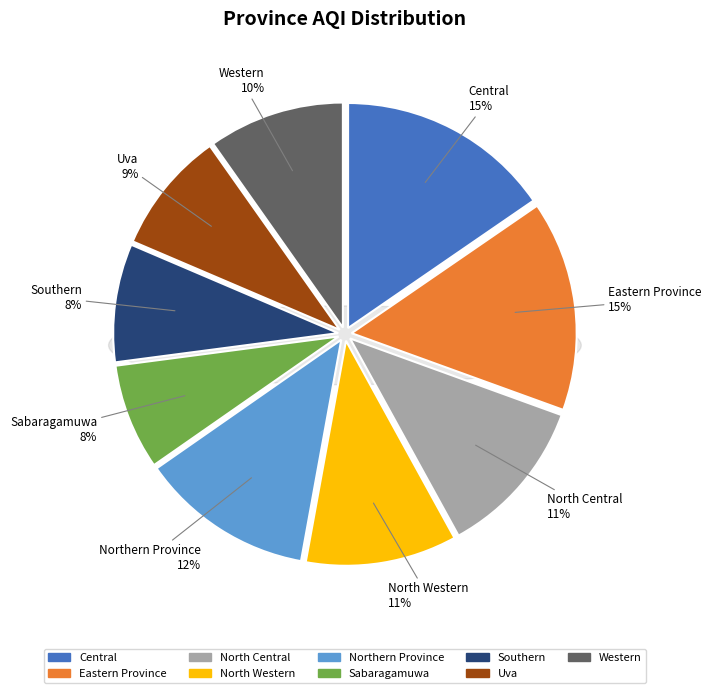

How many slices are in this pie chart?

9